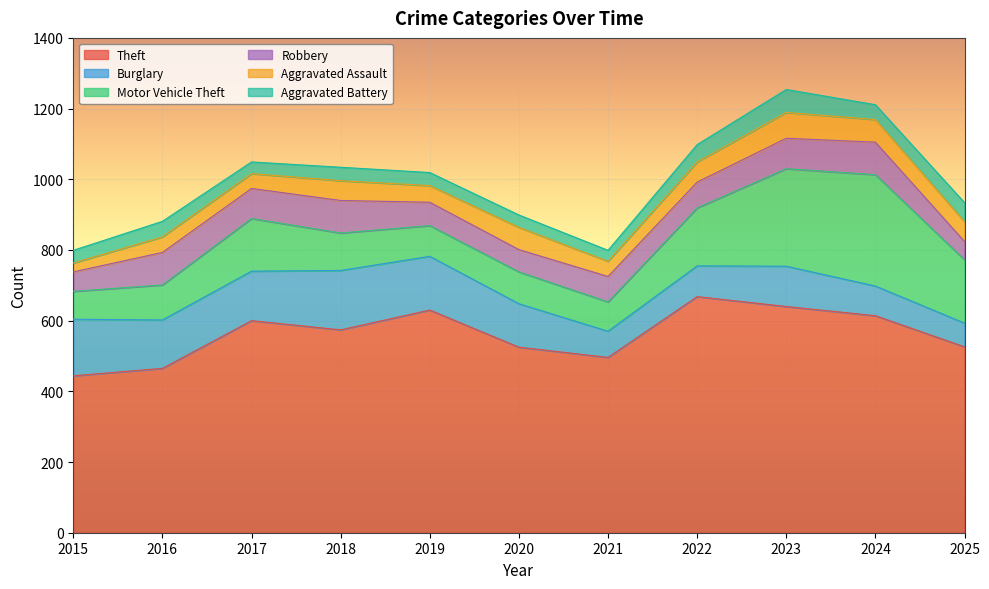

What is the value of the Burglary point at the 2nd from the left?

137